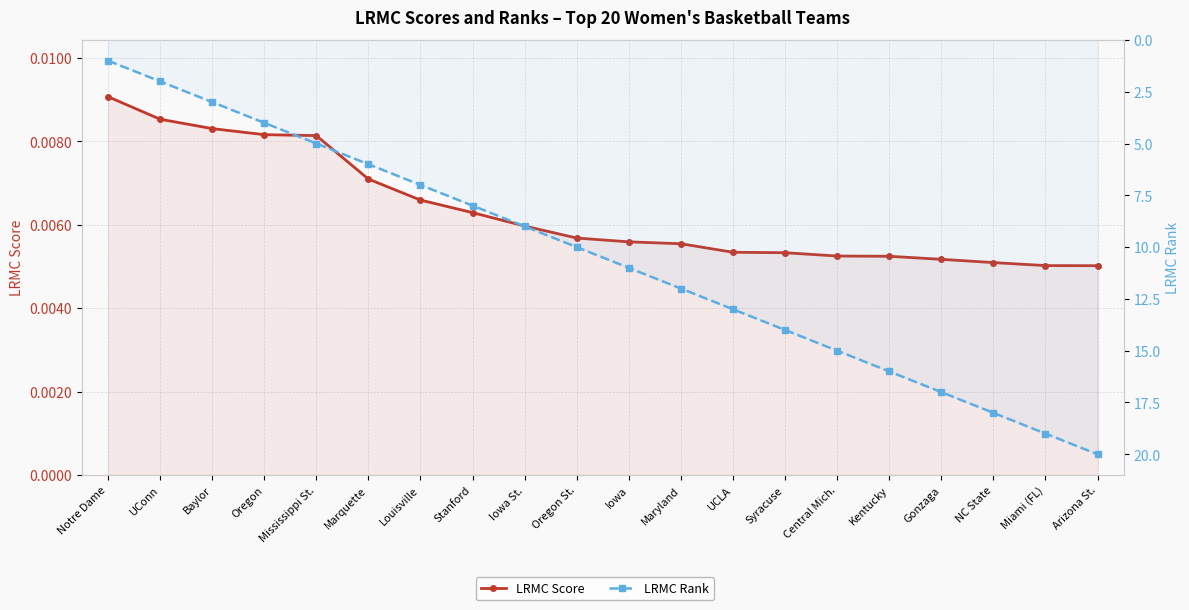

What is the total value across all series at Arizona St.?

20.0